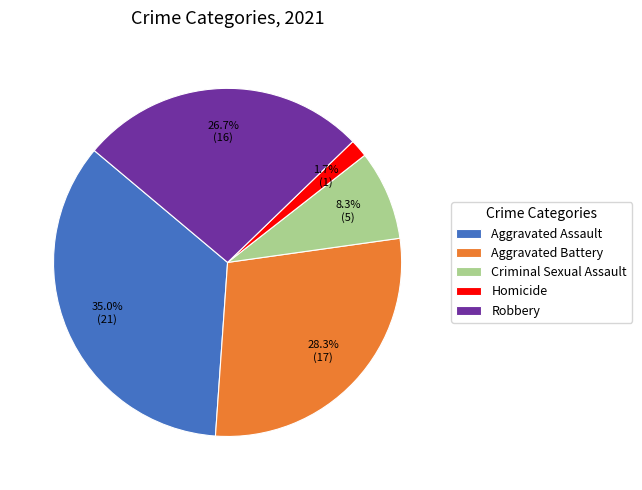

Does Aggravated Battery account for over 50% of the chart?

No